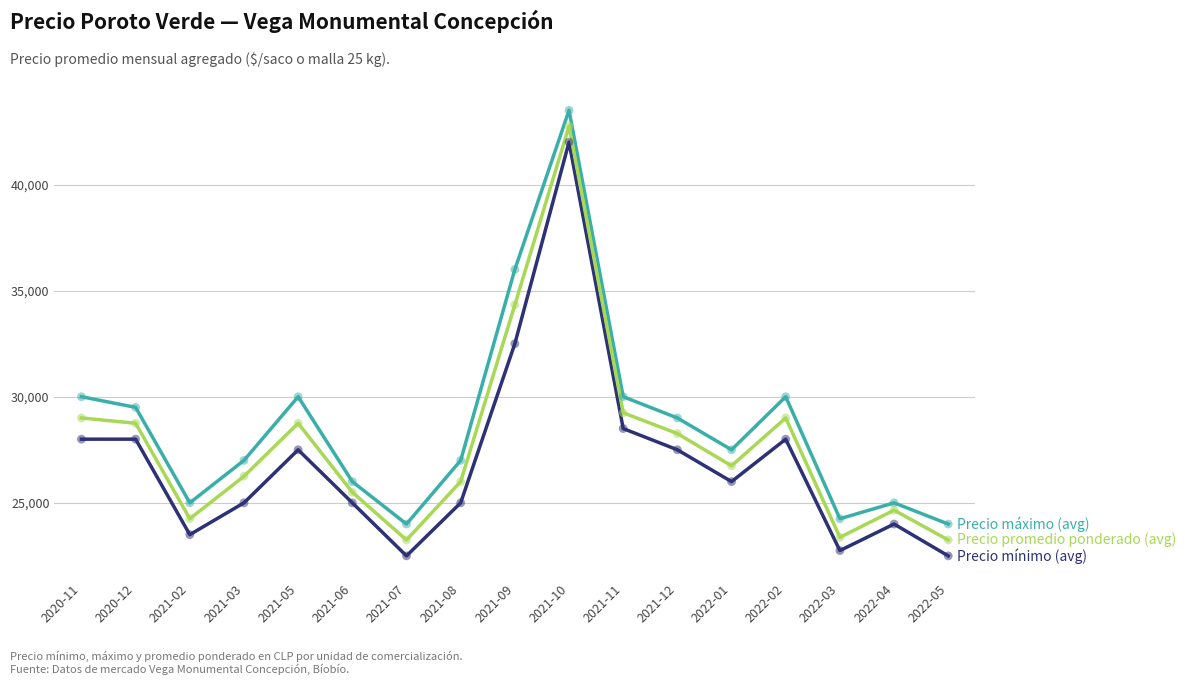

At which category is the sum across all series the highest?

2021-10